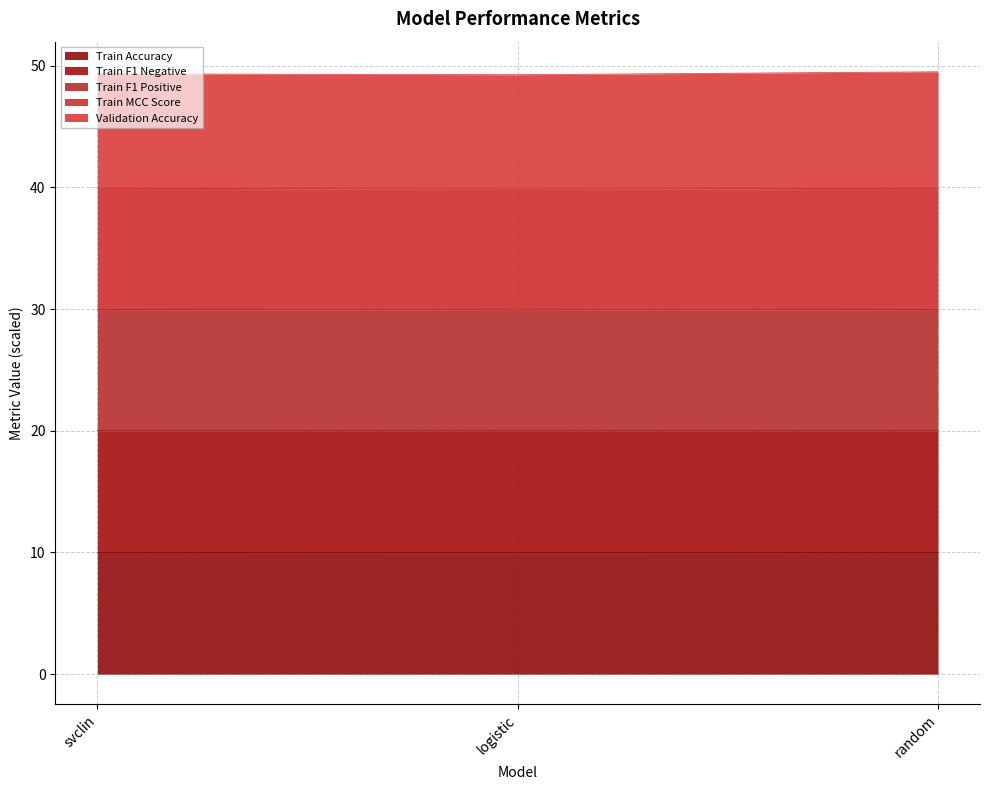

Which has a higher value, svclin or random?

random